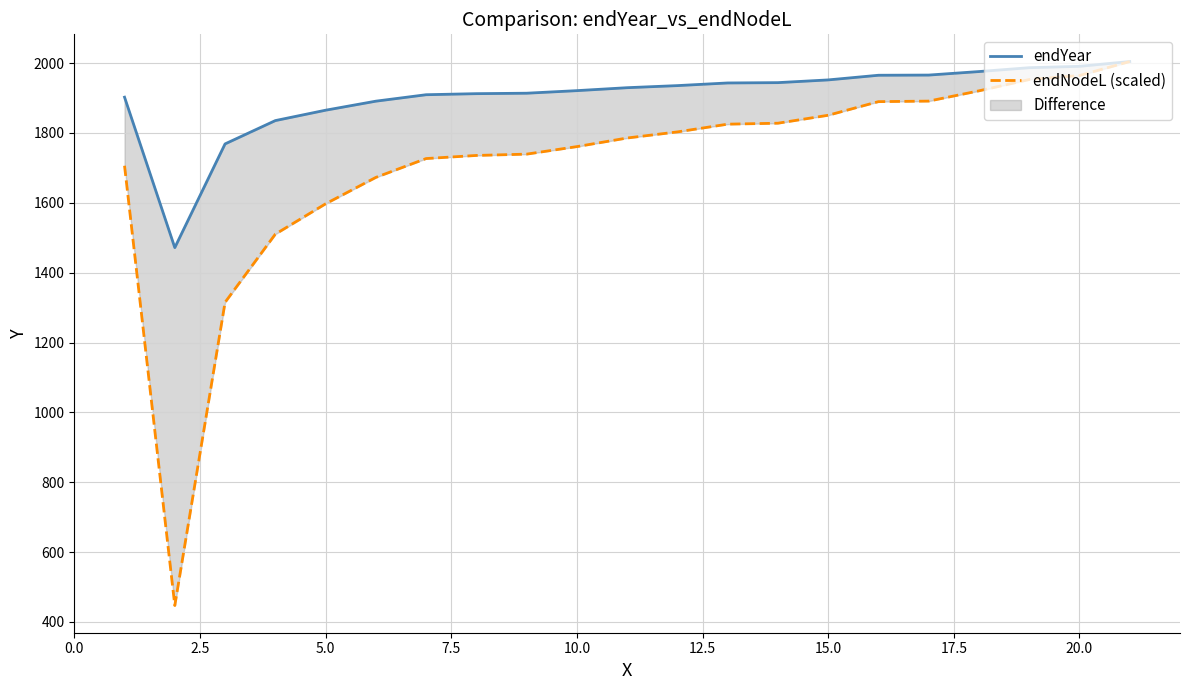

True or false: endNodeL (scaled) and endYear cross at least once.

False